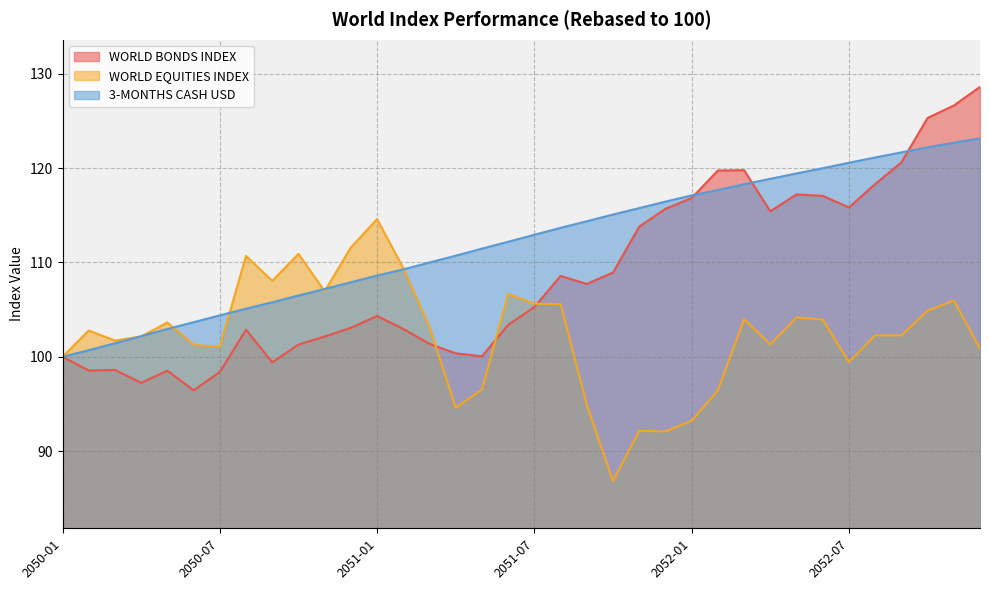

At how many categories does at least one series exceed 94?

36